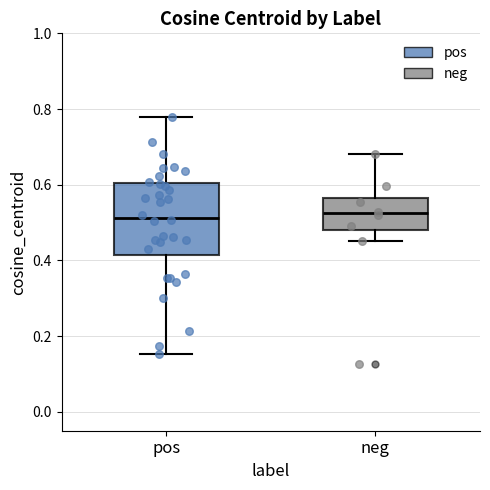

Reading left to right, transcribe this box plot: for each box, give where its median line is, the range the box spans, and where its two whiskers end, as read against the y-axis. The values are not printed on the chart, so give them approximately, as read against the axis.

pos: median 0.52, box 0.42 to 0.60, whiskers 0.16 to 0.78
neg: median 0.52, box 0.48 to 0.56, whiskers 0.46 to 0.68